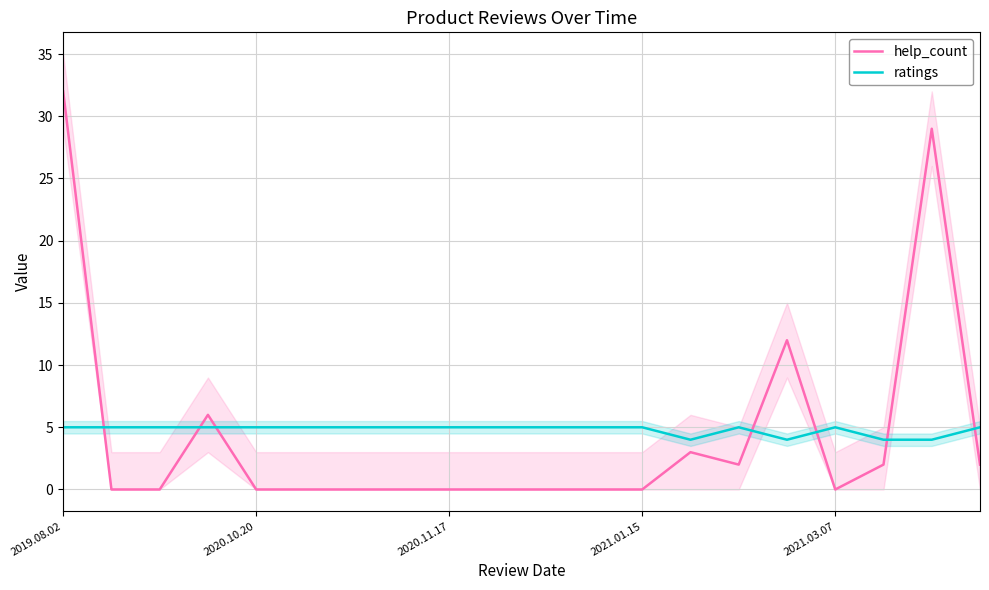

How many intersections are there between ratings and help_count?

7